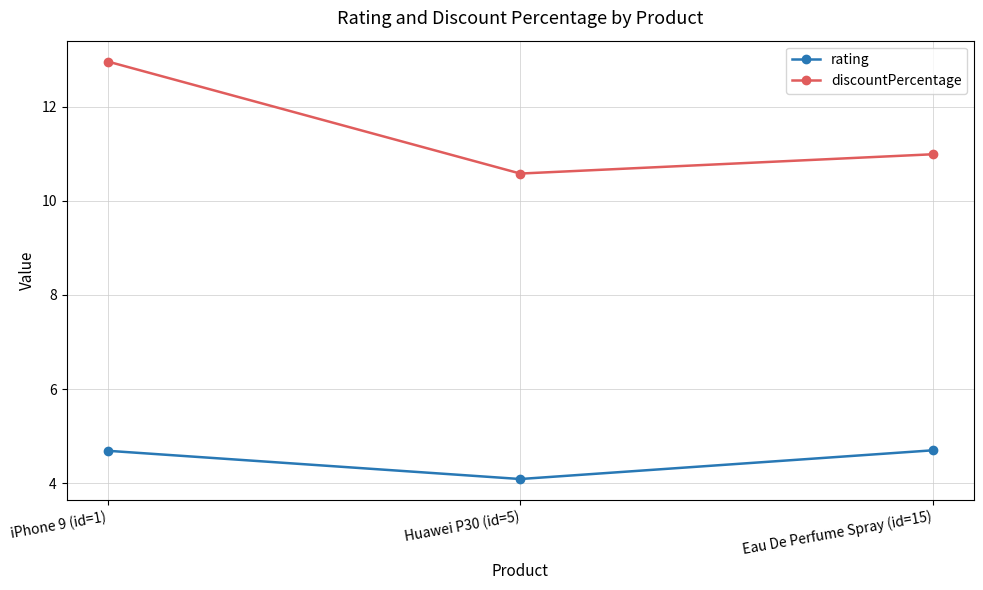

What is the label of the 1st point from the right?

Eau De Perfume Spray (id=15)